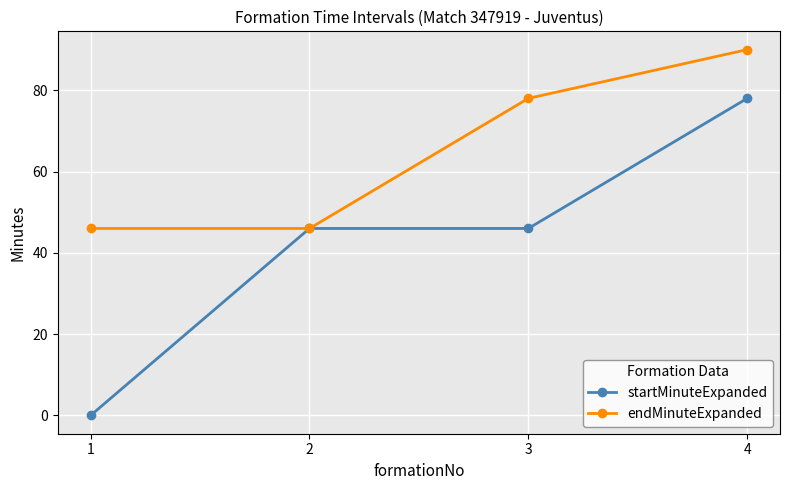

What are all the series names shown in the legend?

startMinuteExpanded, endMinuteExpanded